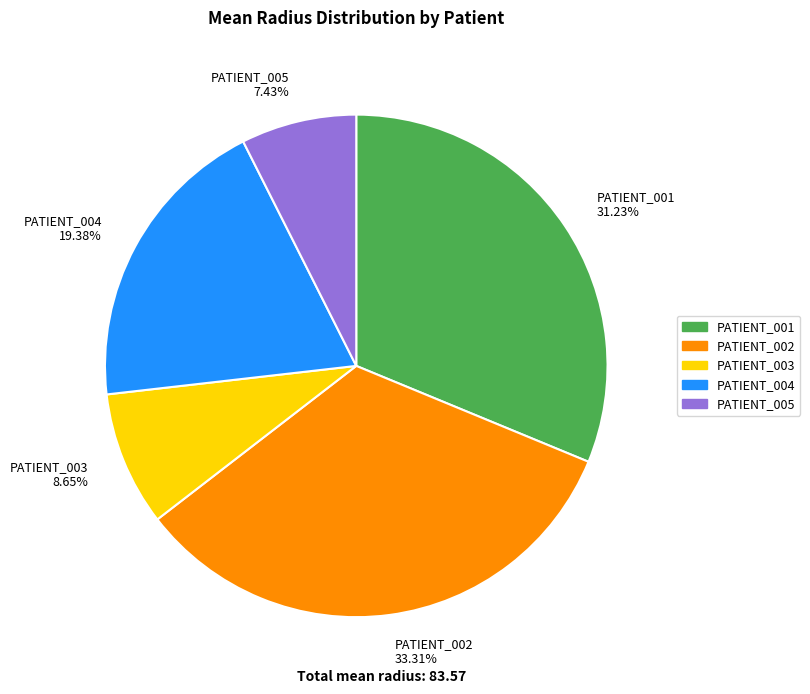

Count the number of slices in the pie.

5